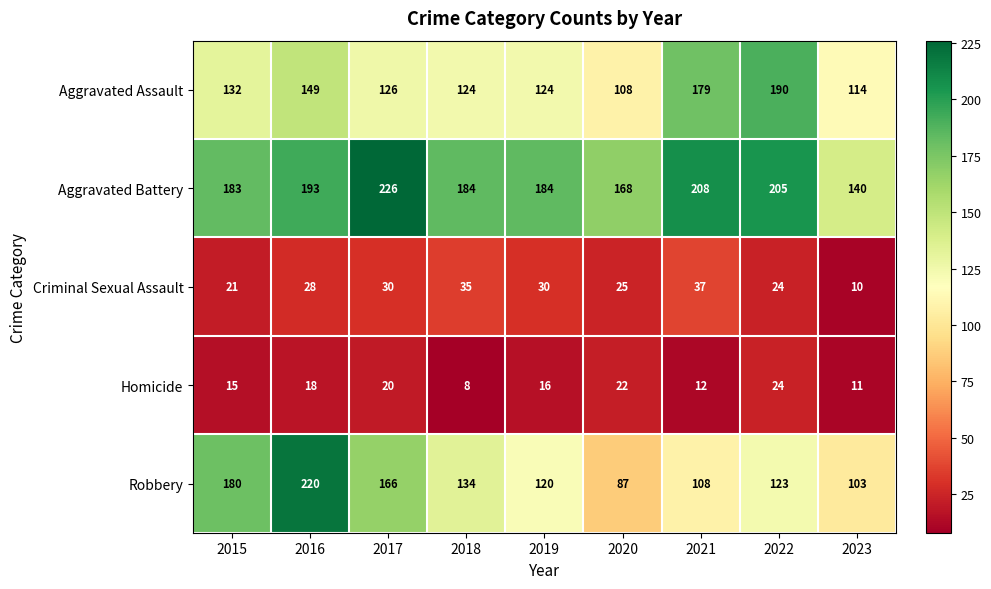

What is the sum of all Homicide values?

146